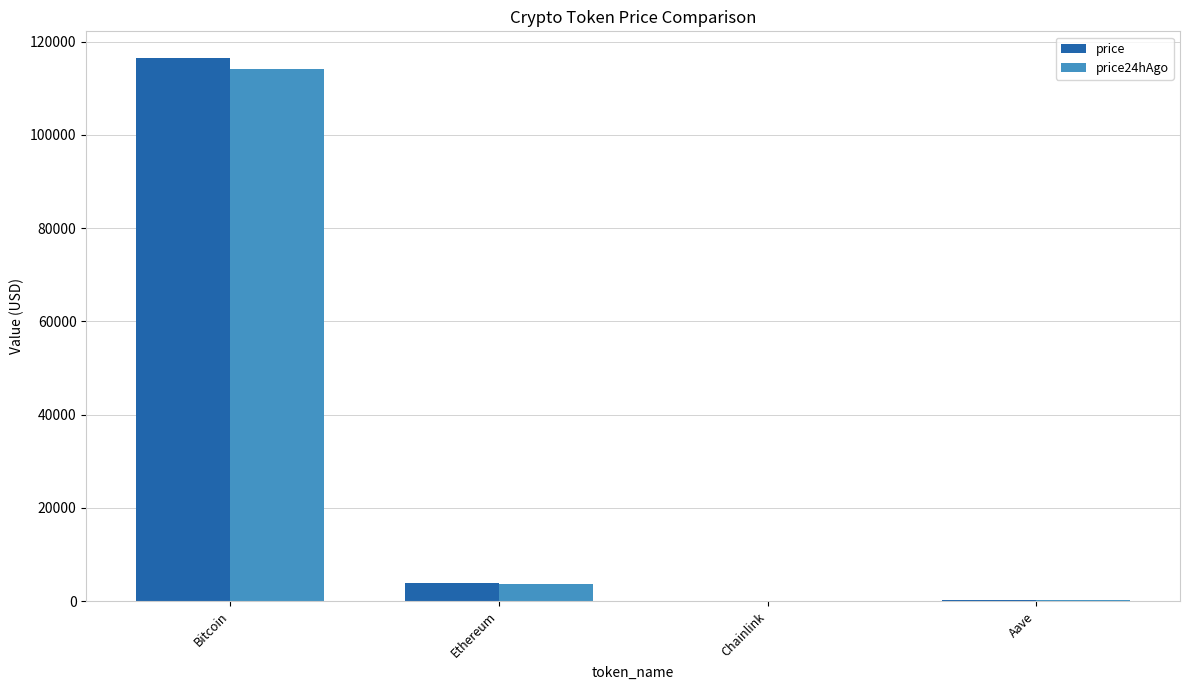

Where is price nearest to the value 58191?

Ethereum